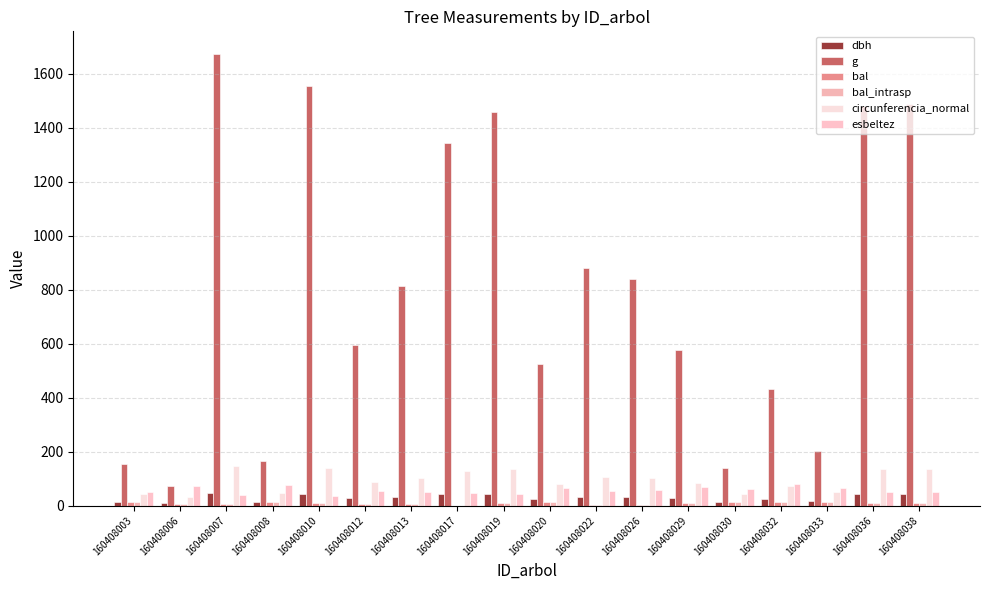

How many groups of bars are there?

18